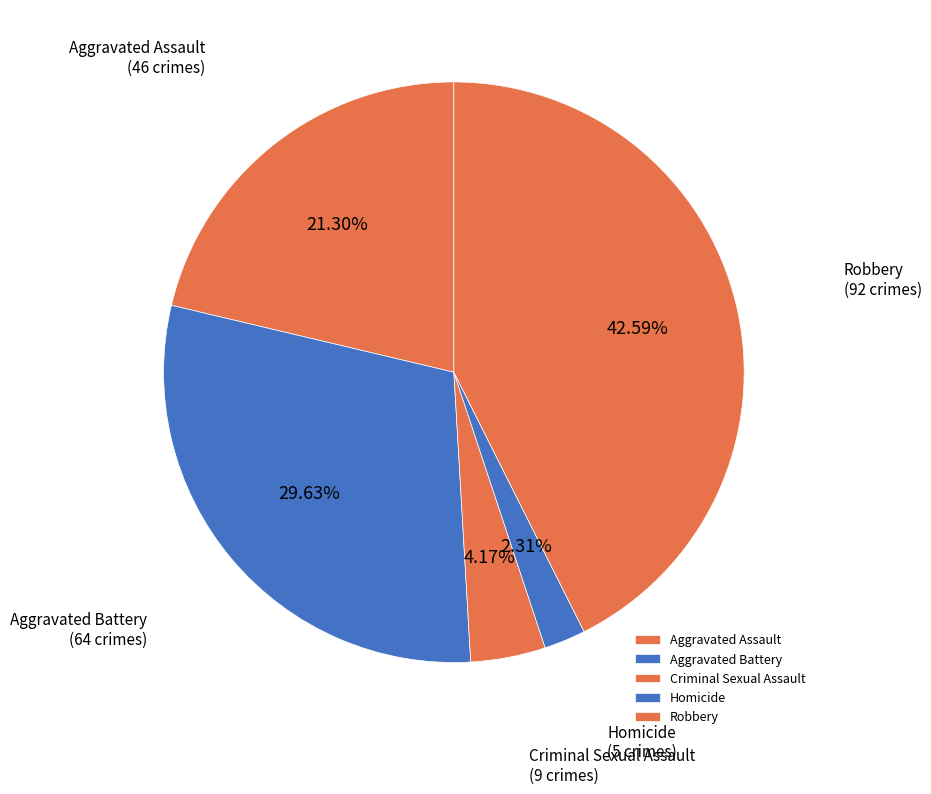

Between Robbery and Aggravated Battery, which is larger?

Robbery